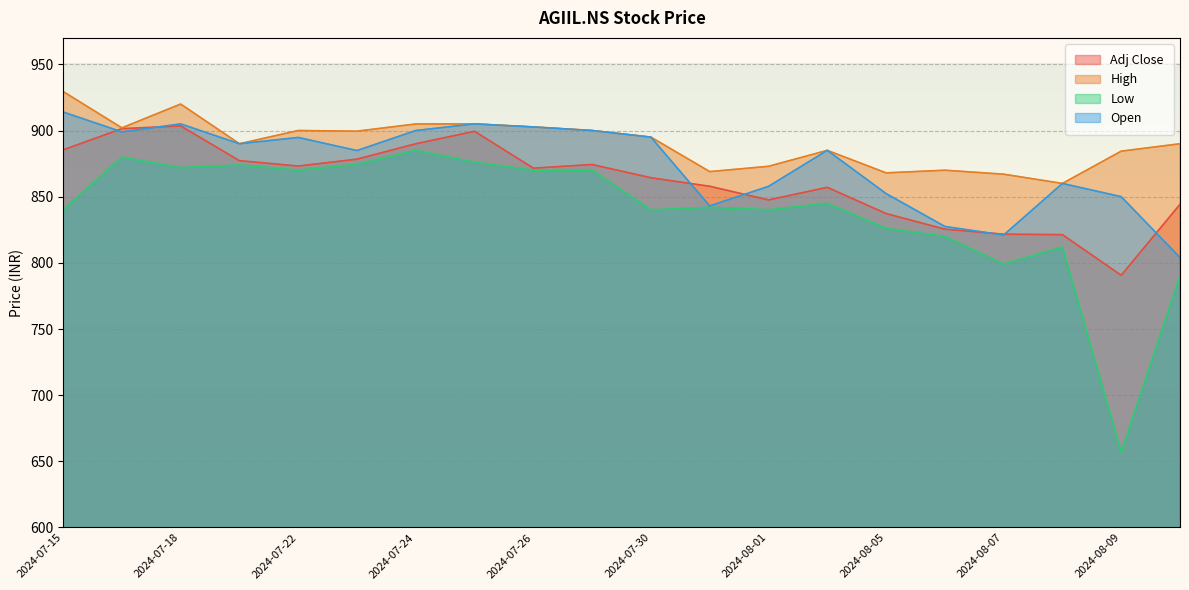

Which category has the lowest value across all series?

2024-08-09